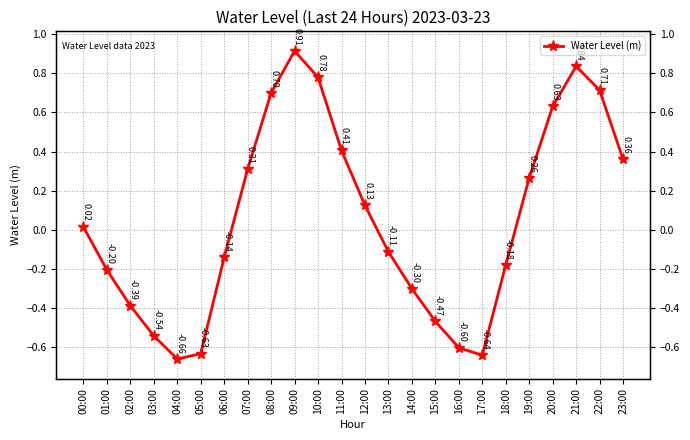

Is this an area chart (filled region under the line)?

No